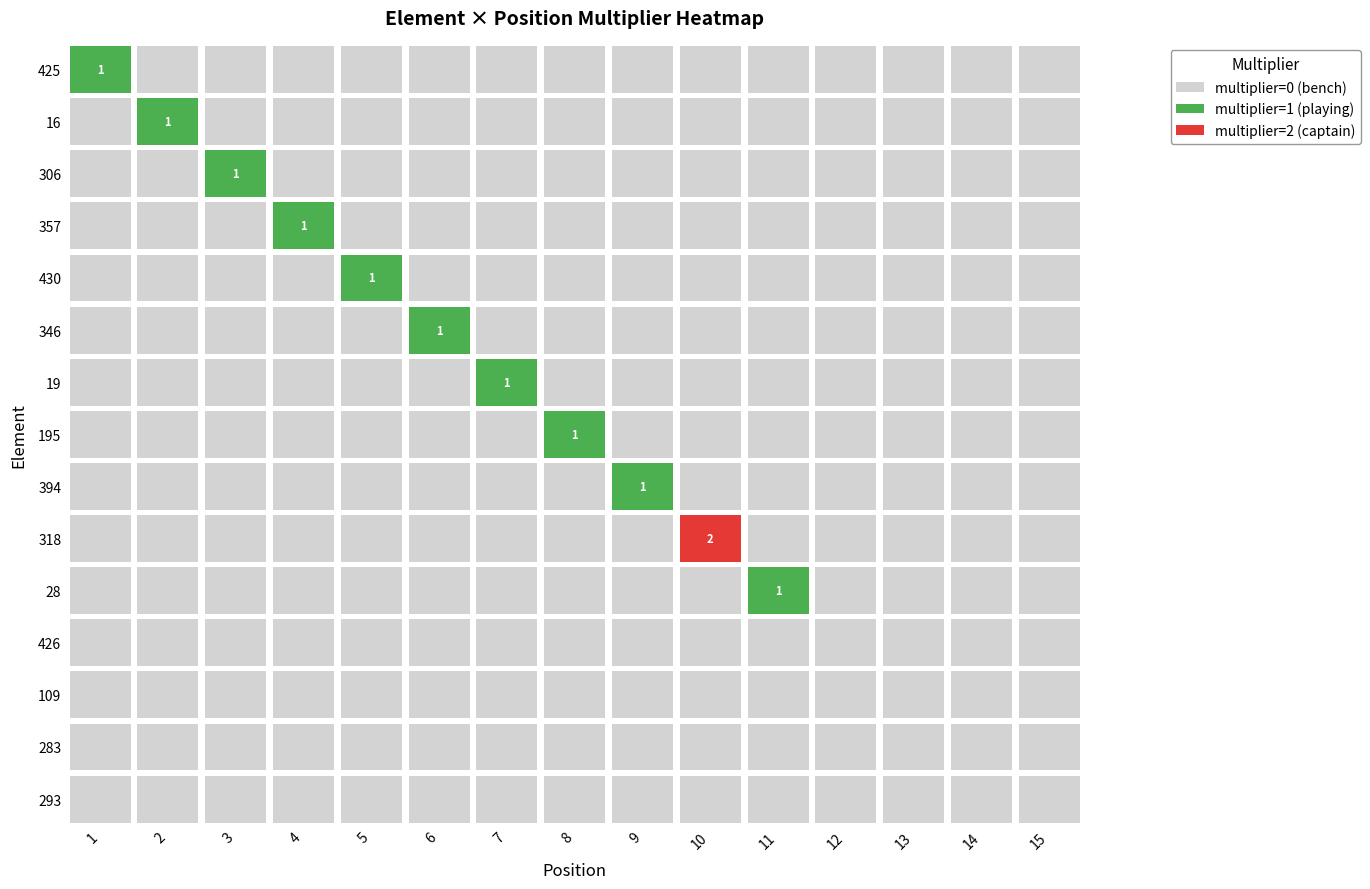

At which category does the chart reach its peak across all series?

10